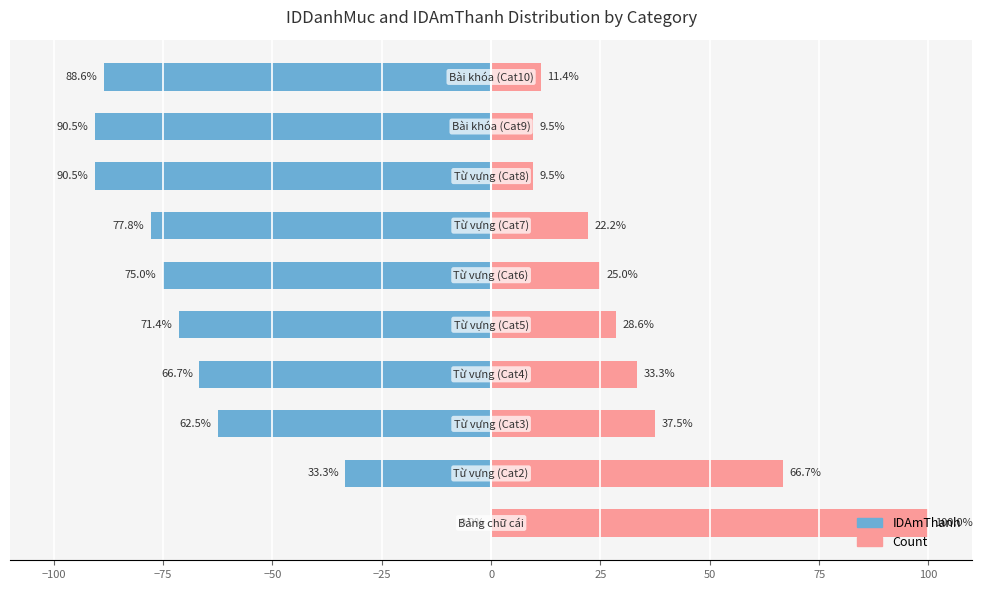

What is the approximate value of Count at −75?

37.5